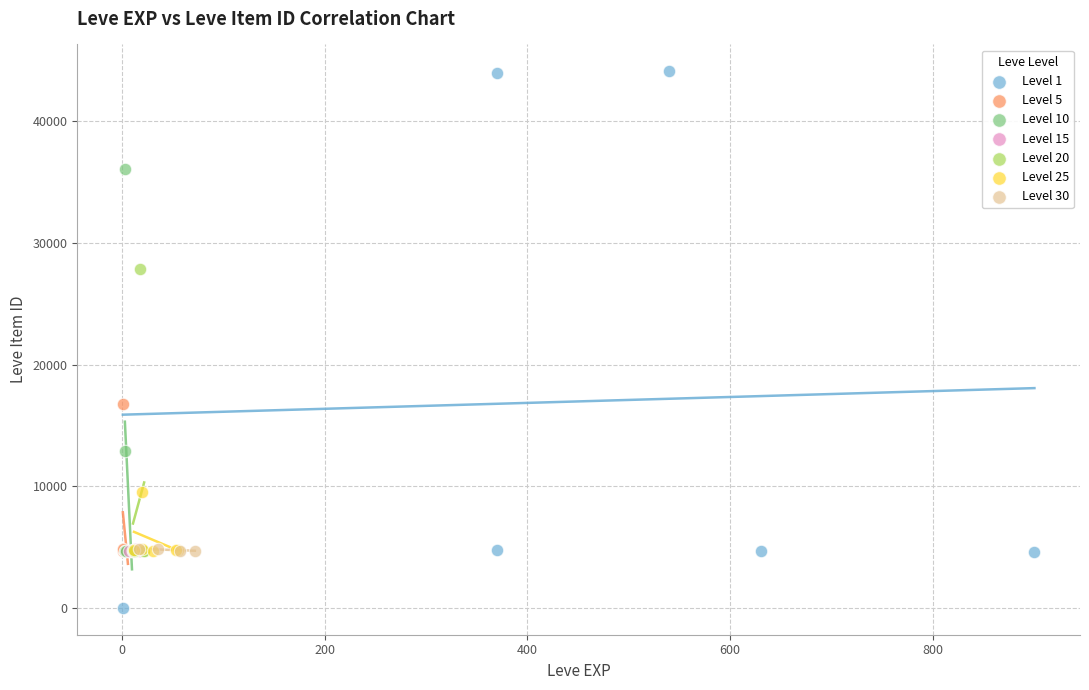

Which series reaches the minimum Y coordinate?

Level 1